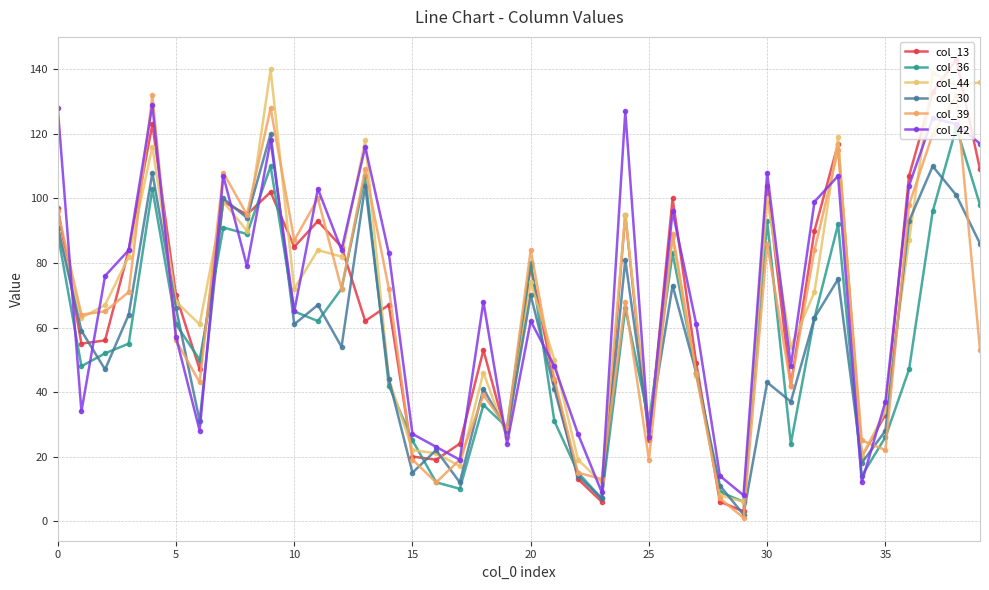

At which label is col_44 closest to 73?

10